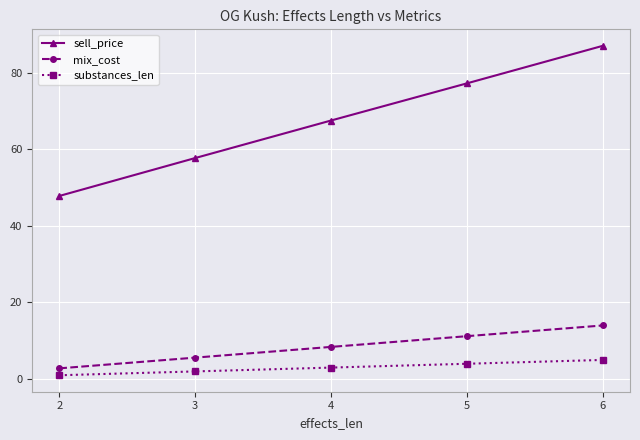

What are all the series names shown in the legend?

sell_price, mix_cost, substances_len